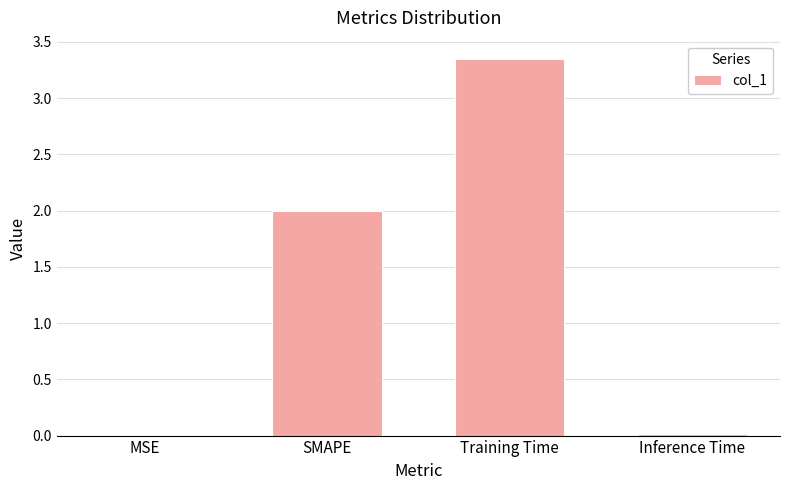

The chart shows a value of 2.0 at SMAPE. True or false?

True